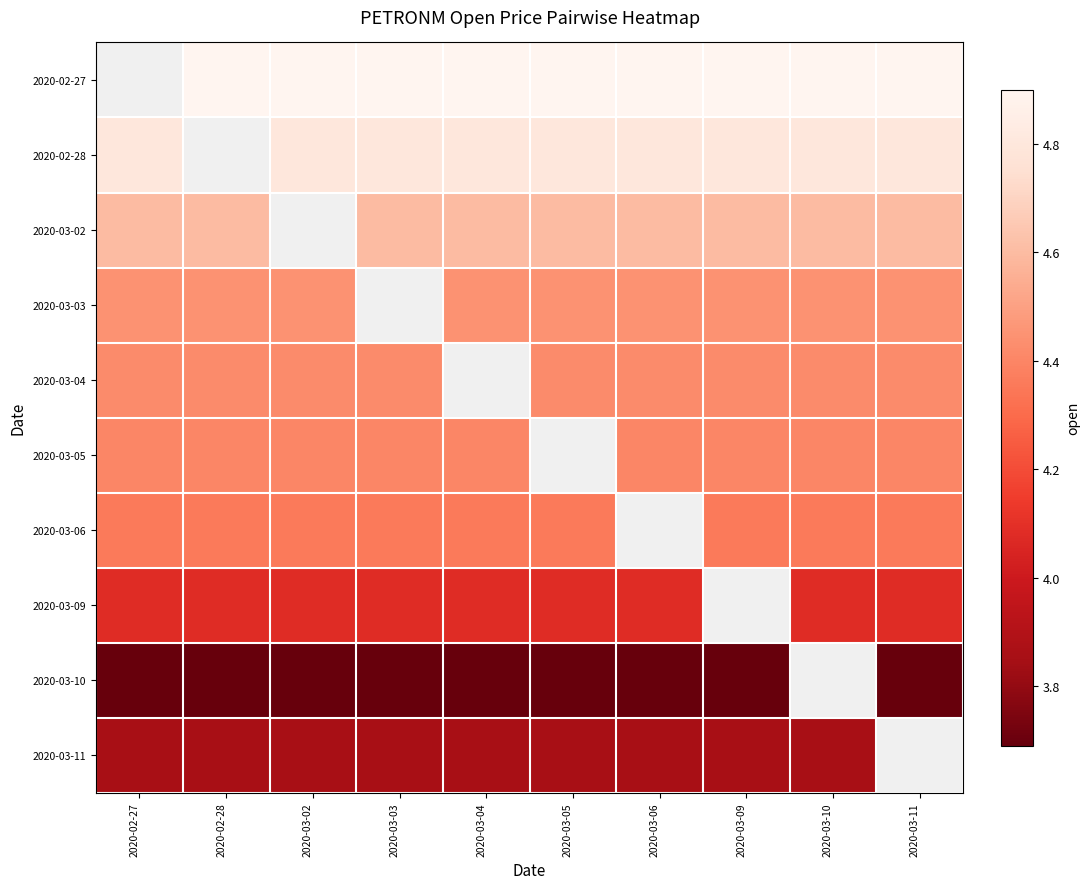

List the series in order of their peak value, highest first.

2020-02-27, 2020-02-28, 2020-03-02, 2020-03-03, 2020-03-04, 2020-03-05, 2020-03-06, 2020-03-09, 2020-03-11, 2020-03-10